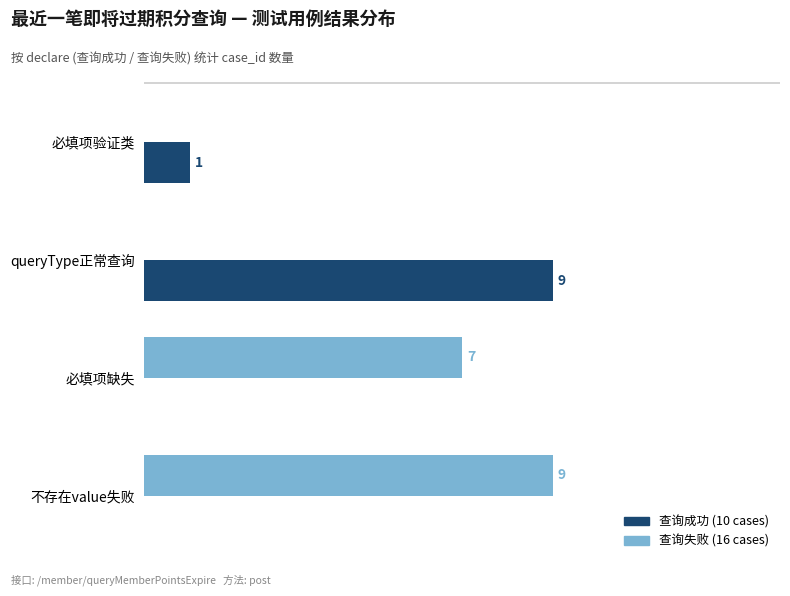

Are the bars grouped side by side (vs. stacked)?

Yes